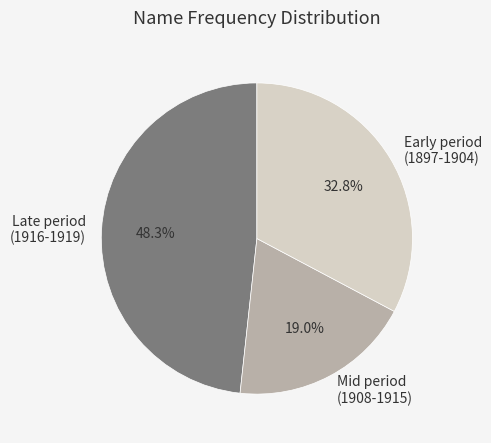

Approximately how many times larger is the value at Mid period (1908-1915) compared to Late period (1916-1919)?

0.4